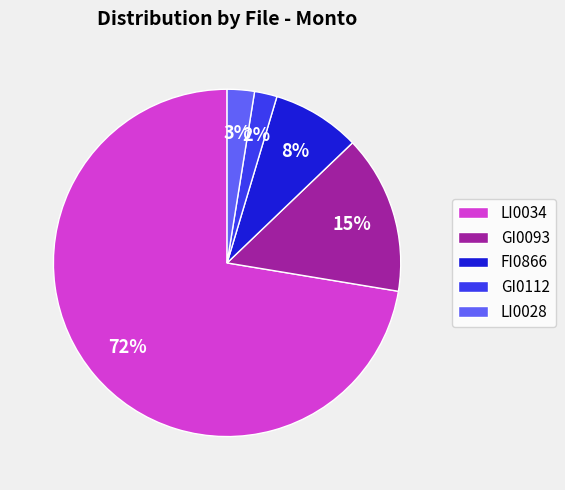

How many segments does this pie chart have?

5